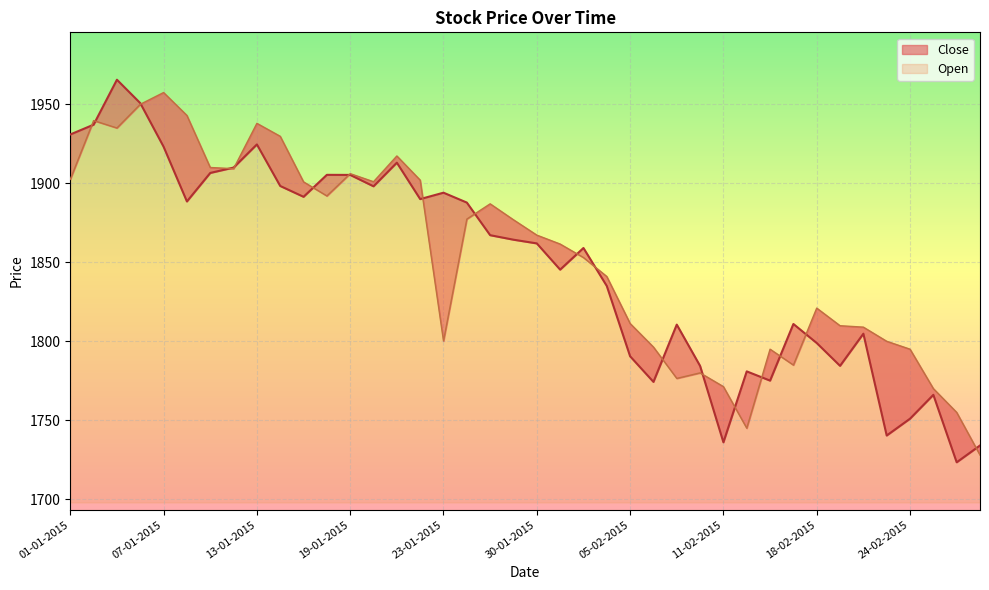

The value of Open at 07-01-2015 is 2604.0. True or false?

False